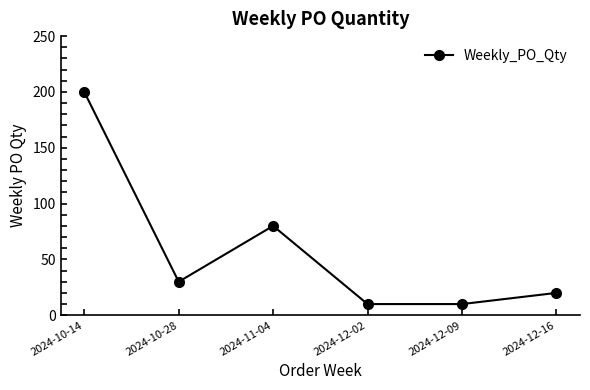

How many values are below 30?

3